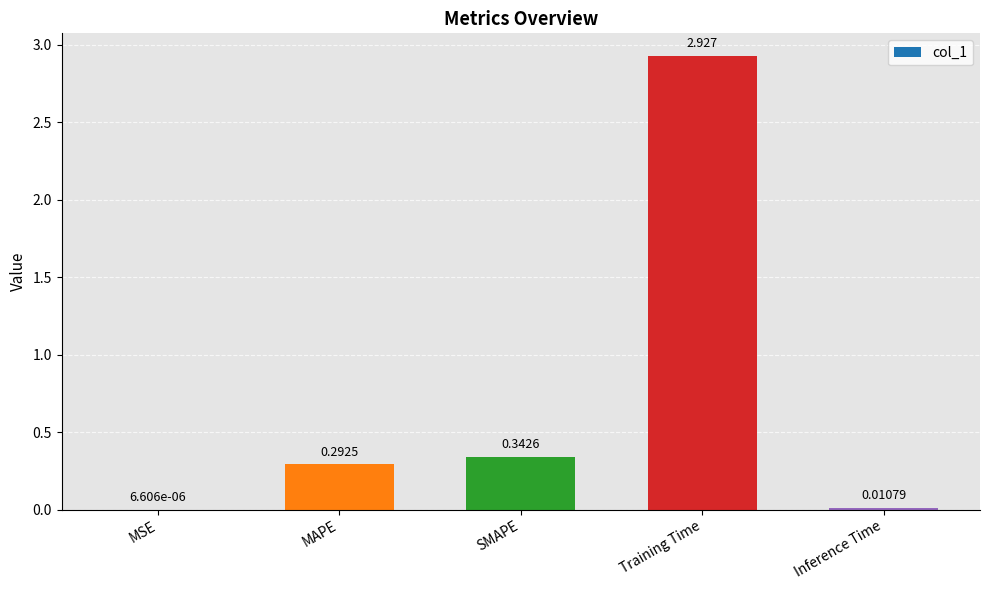

What is the difference between the values at SMAPE and Training Time?

2.6